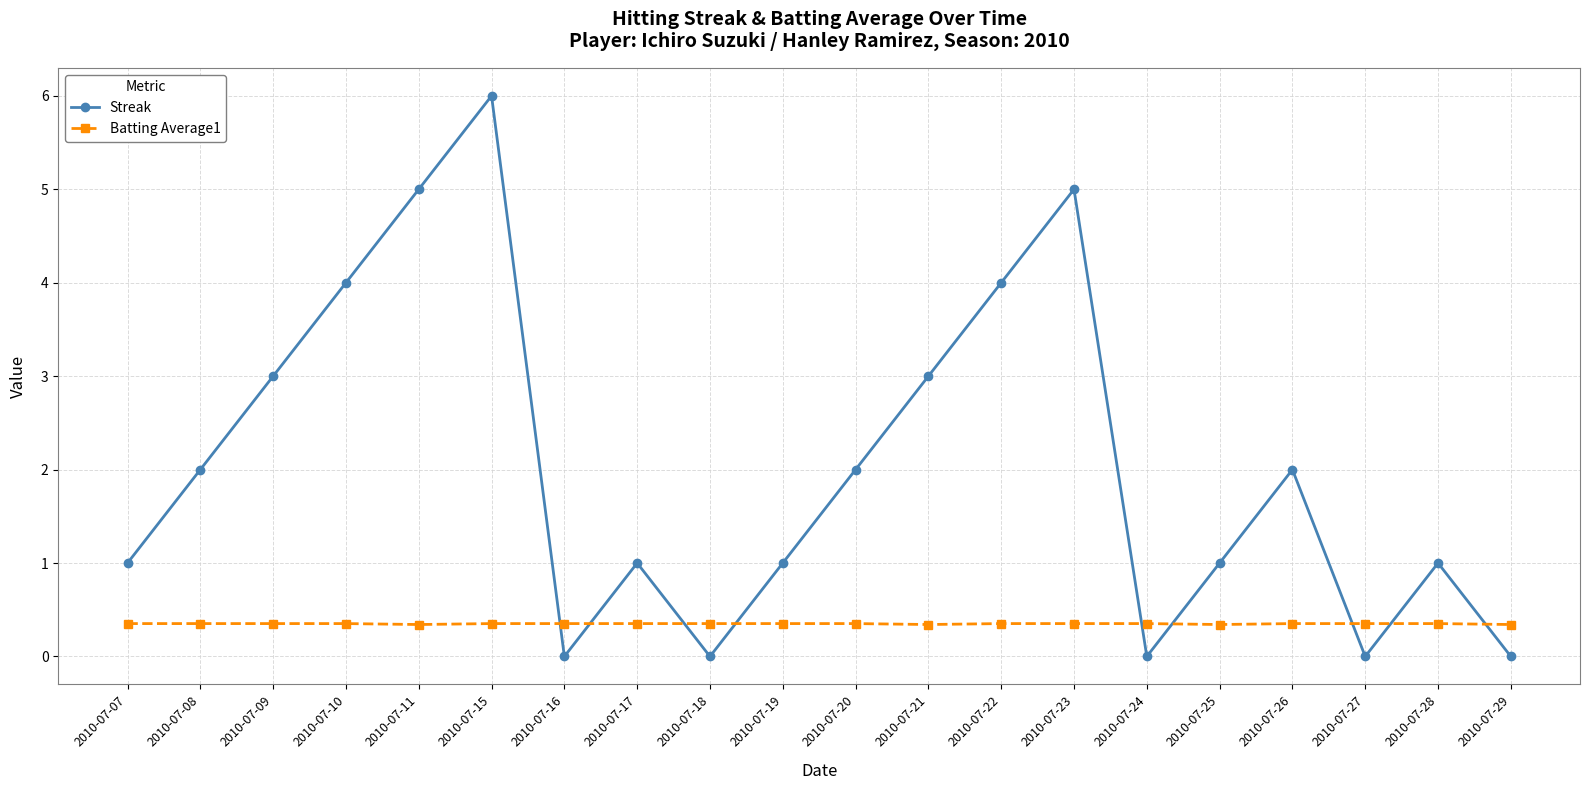

What are all the series names shown in the legend?

Streak, Batting Average1